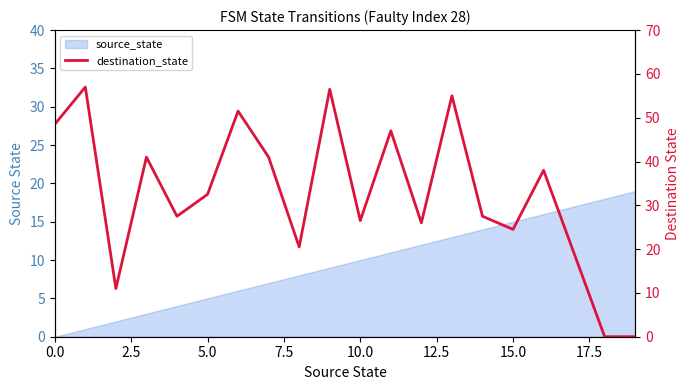

True or false: the data shows 13.8 at 10.0.

False